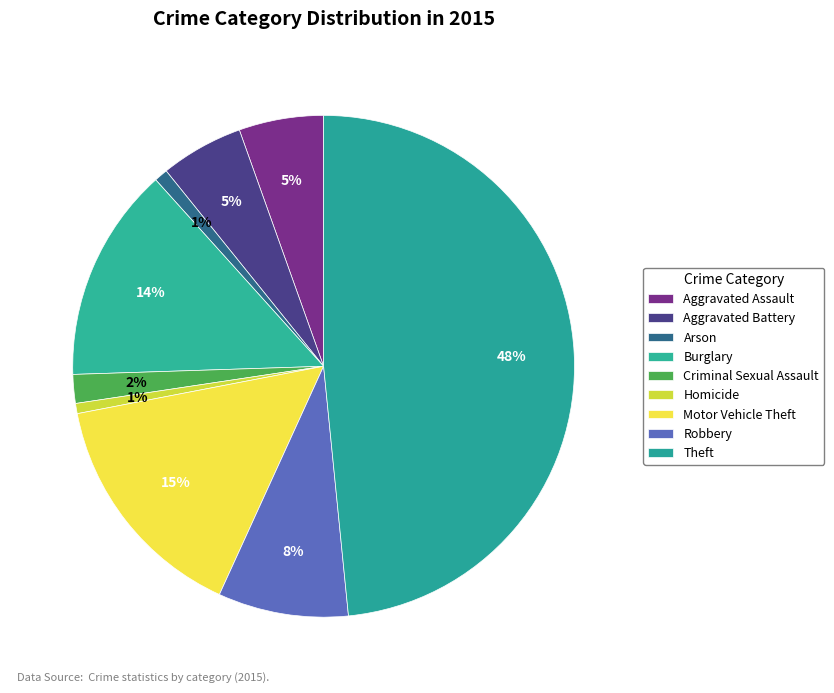

Is it true that Arson is 1% of the pie?

True